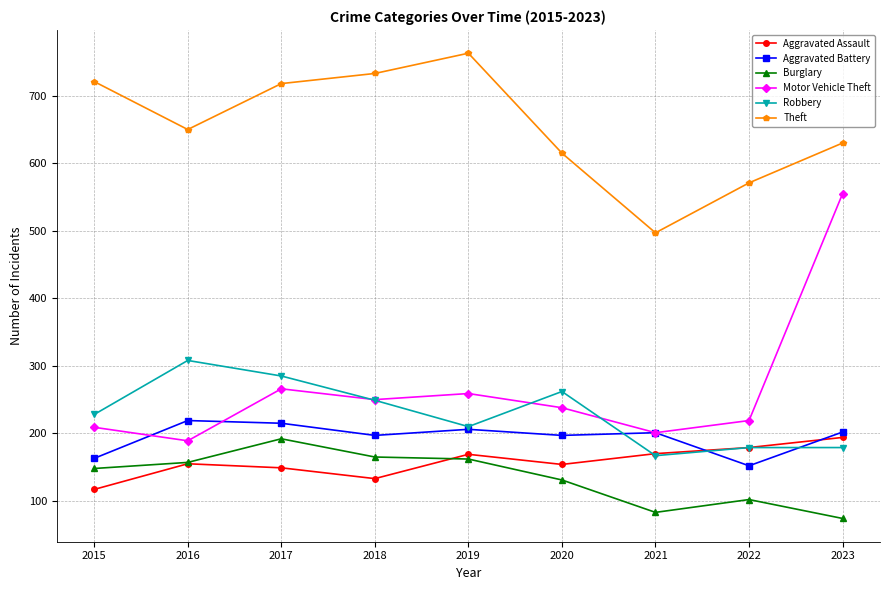

The value of Theft at 2015 is 1167. True or false?

False